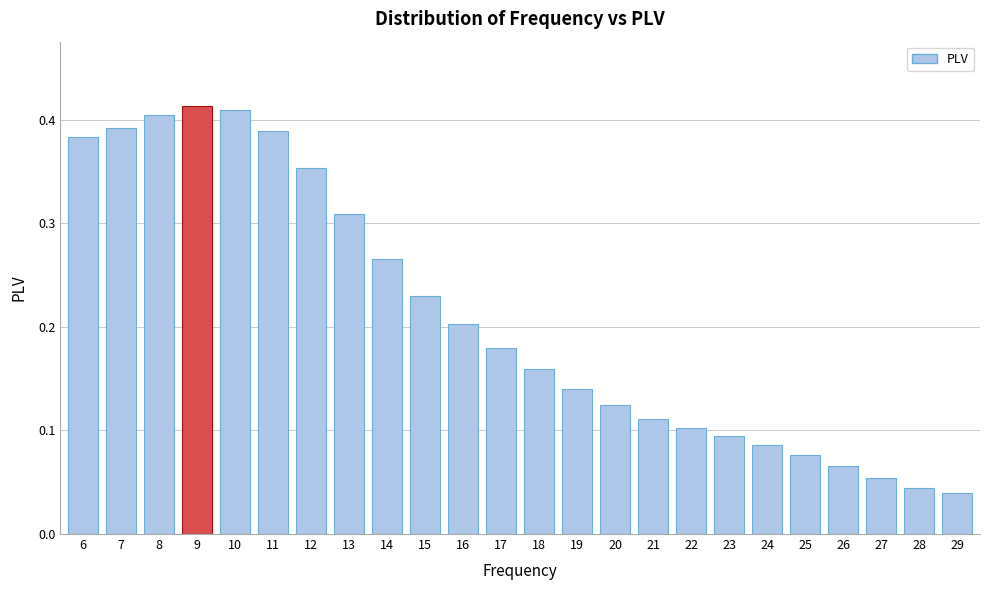

Which has a higher value, 13 or 19?

13